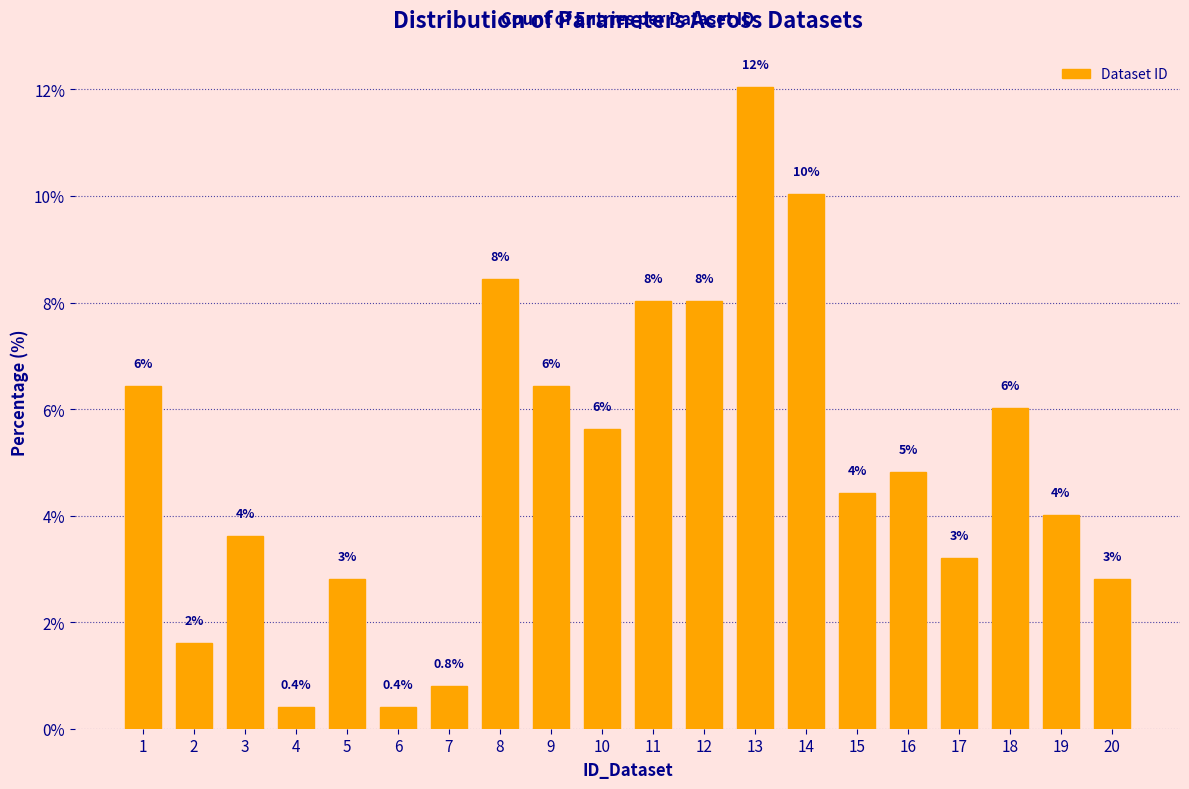

Reading left to right, extract all data points from this chart.

1=6.4	2=1.6	3=3.6	4=0.4	5=2.8	6=0.4	7=0.8	8=8.4	9=6.4	10=5.6	11=8.0	12=8.0	13=12.0	14=10.0	15=4.4	16=4.8	17=3.2	18=6.0	19=4.0	20=2.8